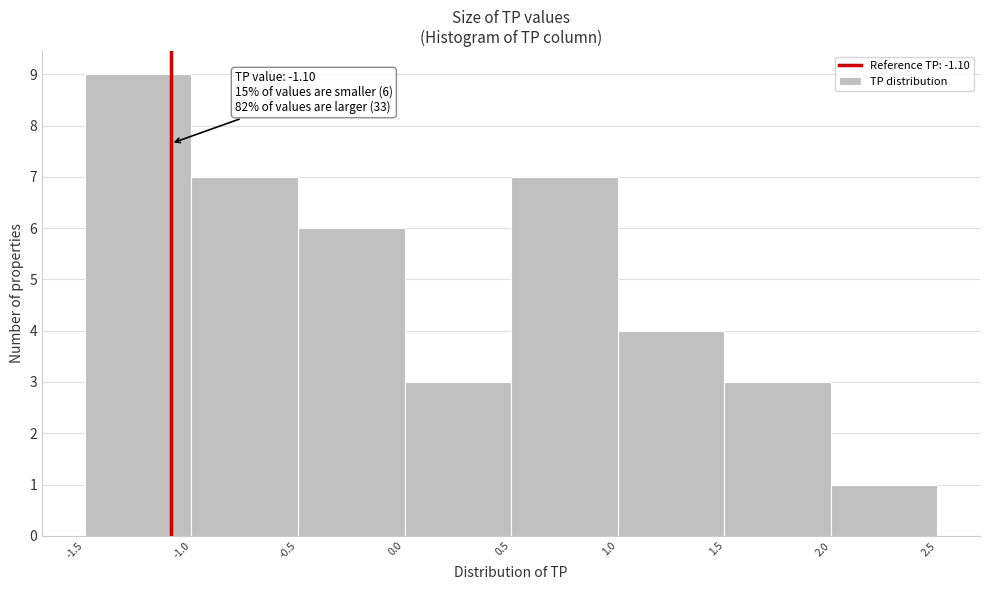

Which range on the x-axis has the tallest bar?

-1.5 to -1.0